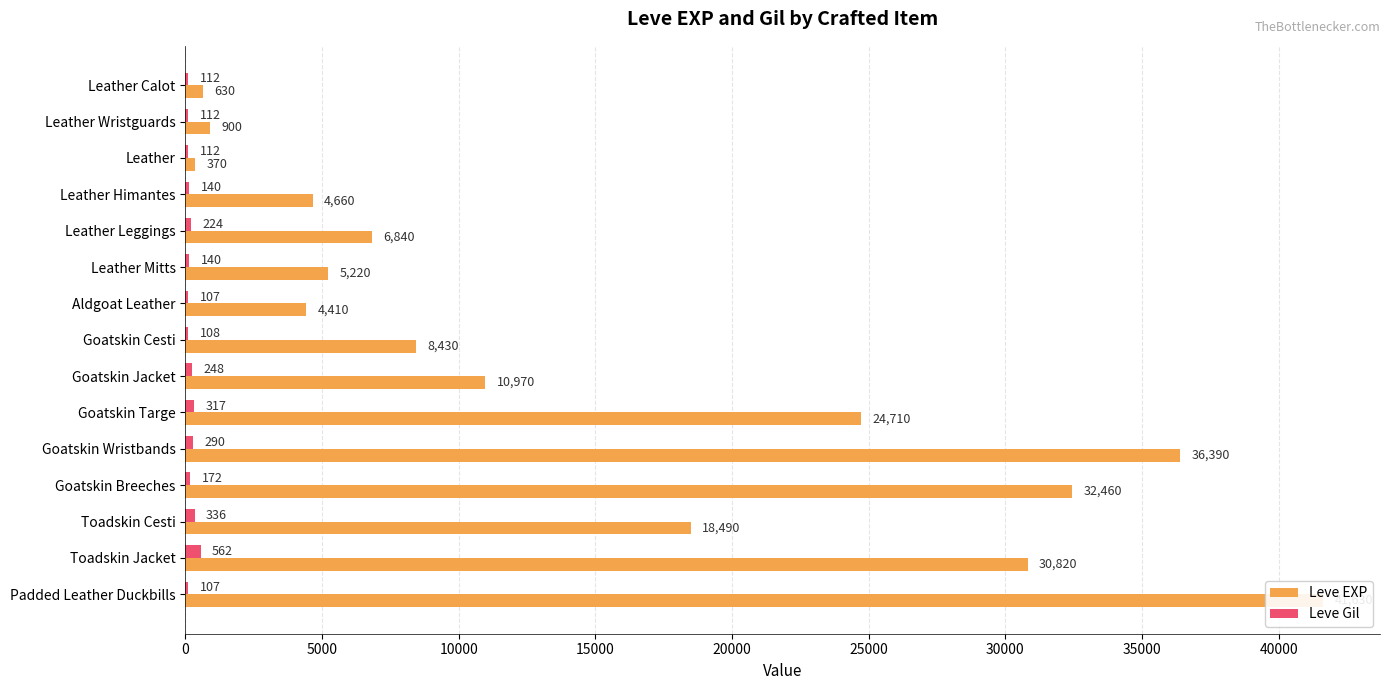

Is the value of Leve EXP at Leather Wristguards greater than the value of Leve Gil at Goatskin Cesti?

Yes